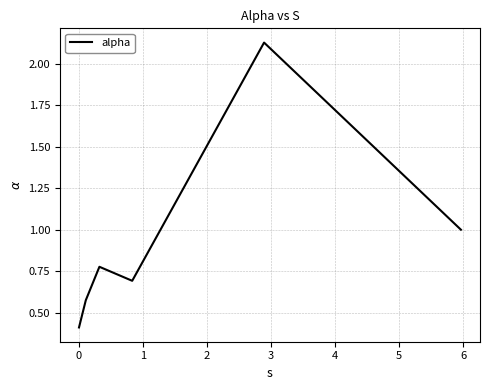

What is the minimum value shown in the chart?

0.4